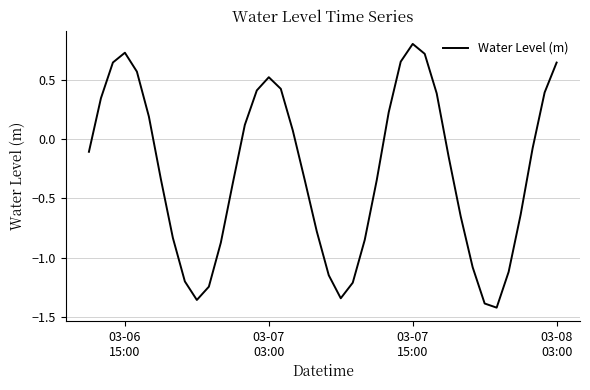

True or false: the data has more than 2 interior local peaks.

True